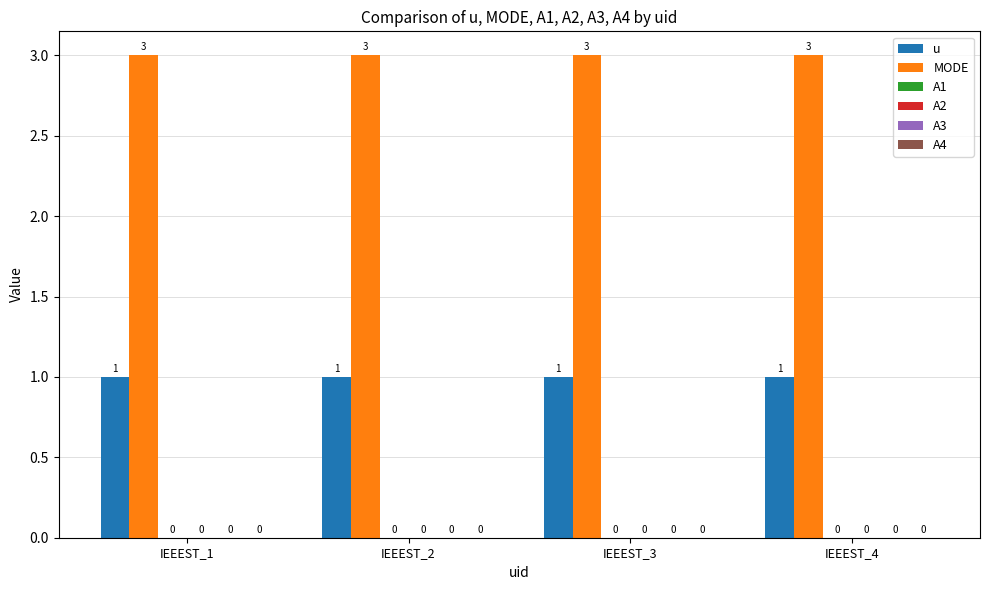

Does the chart contain any negative values?

No